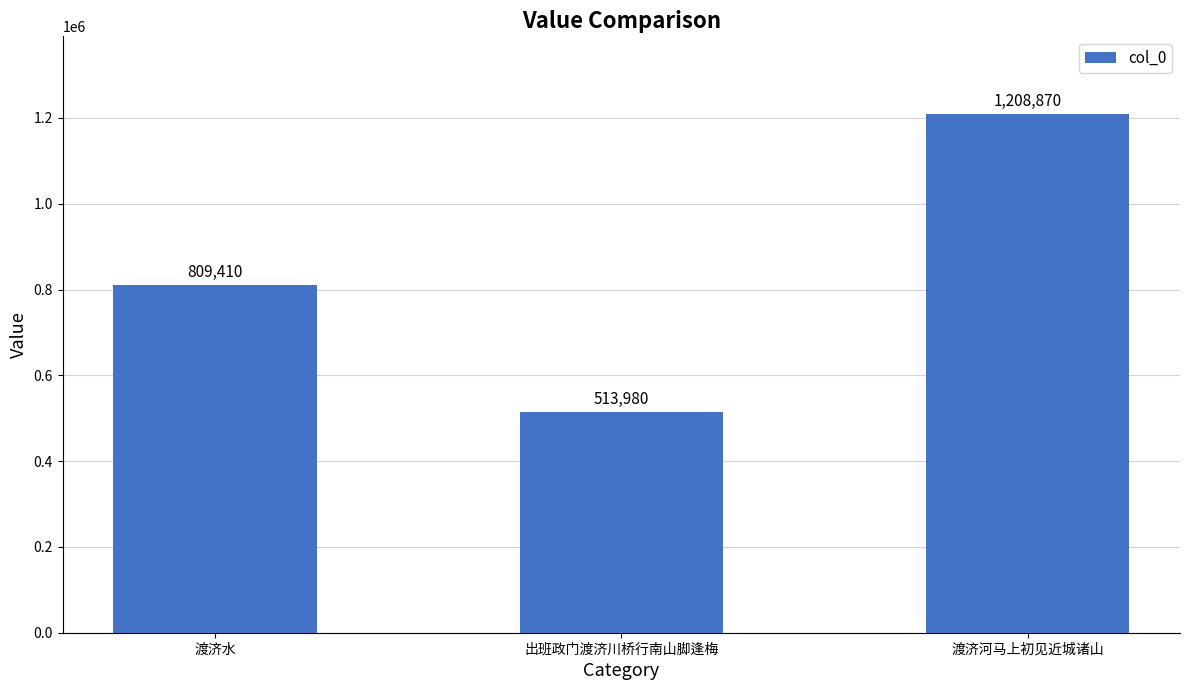

What is the difference between the maximum and minimum values?

694890